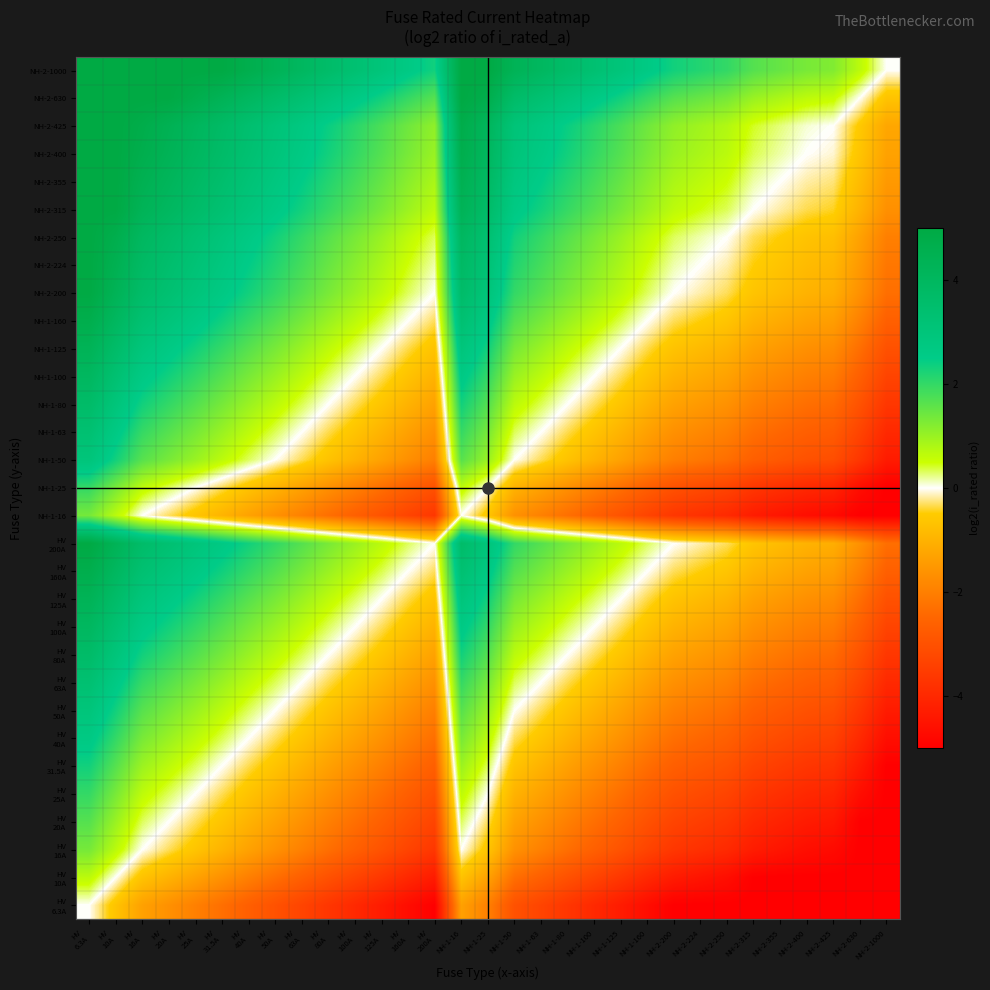

Which category has the lowest value across all series?

NH-2-224